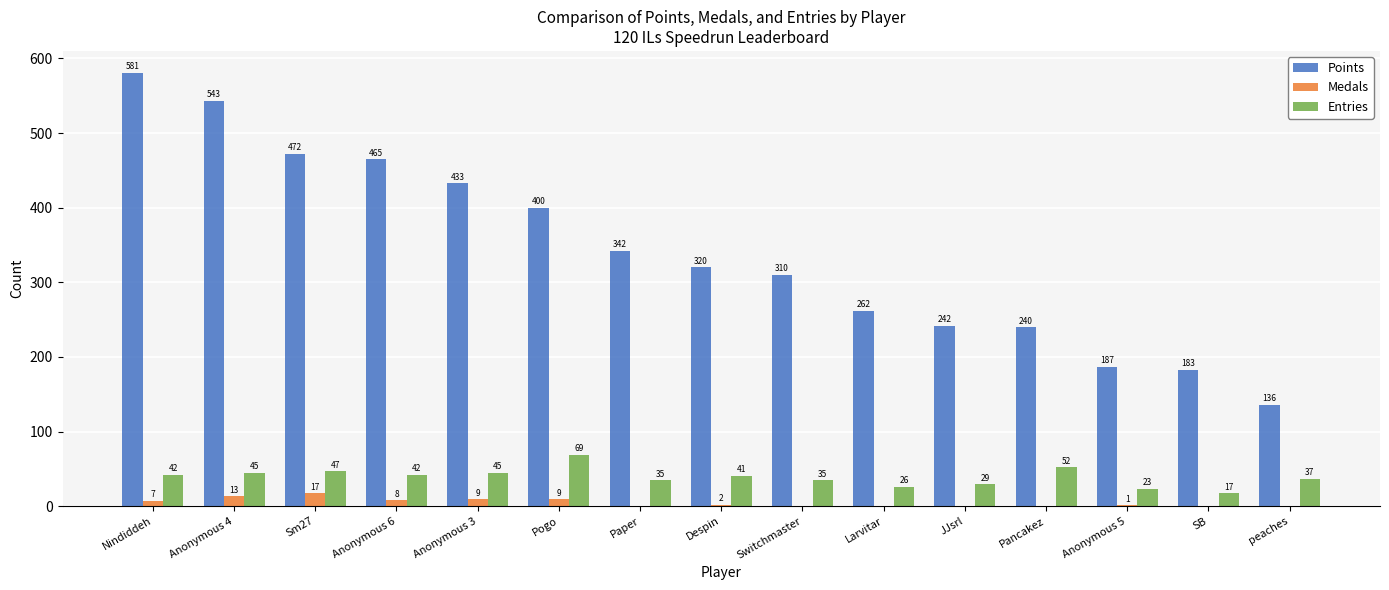

What is the sum of all Medals values?

66